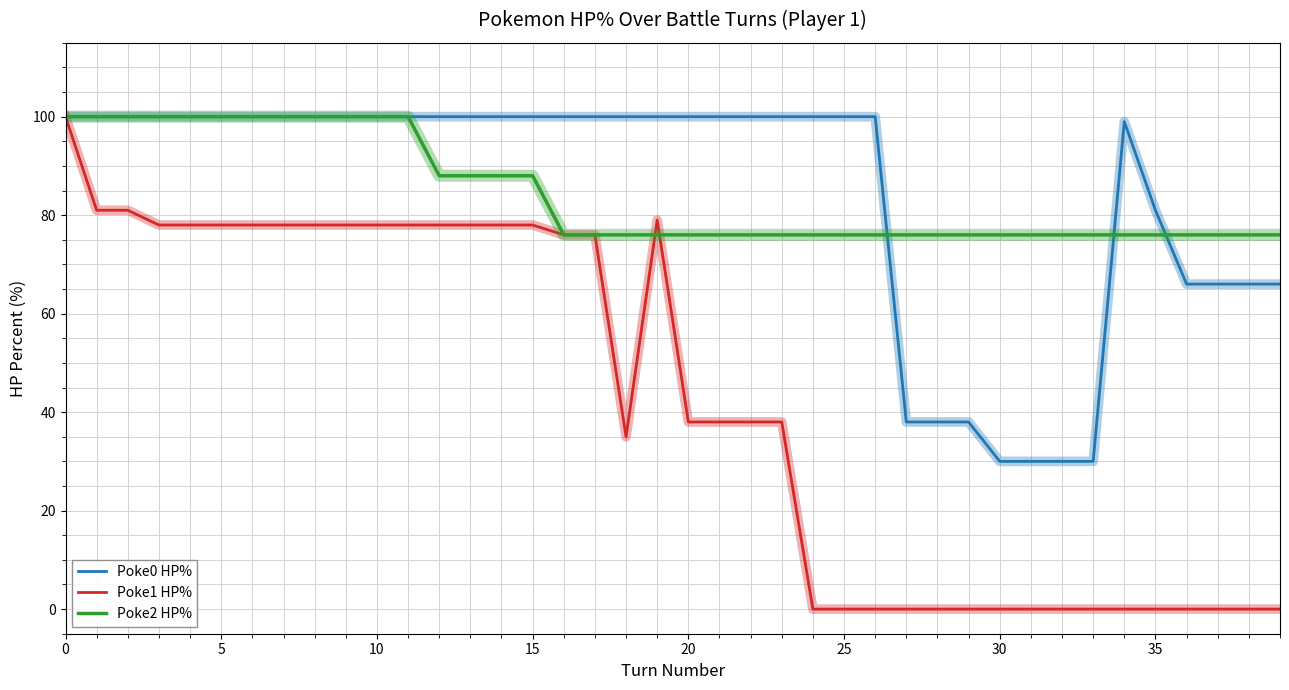

Which series has the widest spread of values?

Poke1 HP%